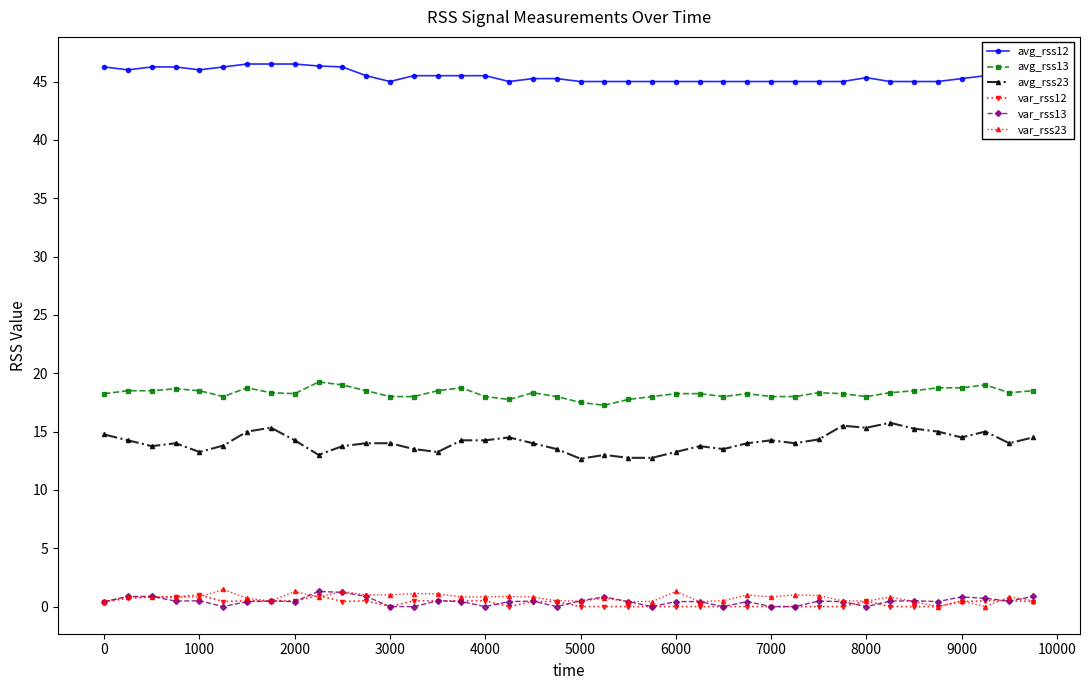

Which series has the largest total across all categories?

avg_rss12